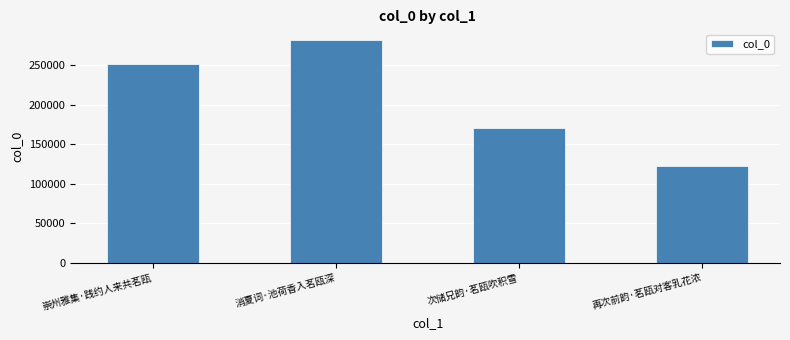

How many bars are there in total?

4